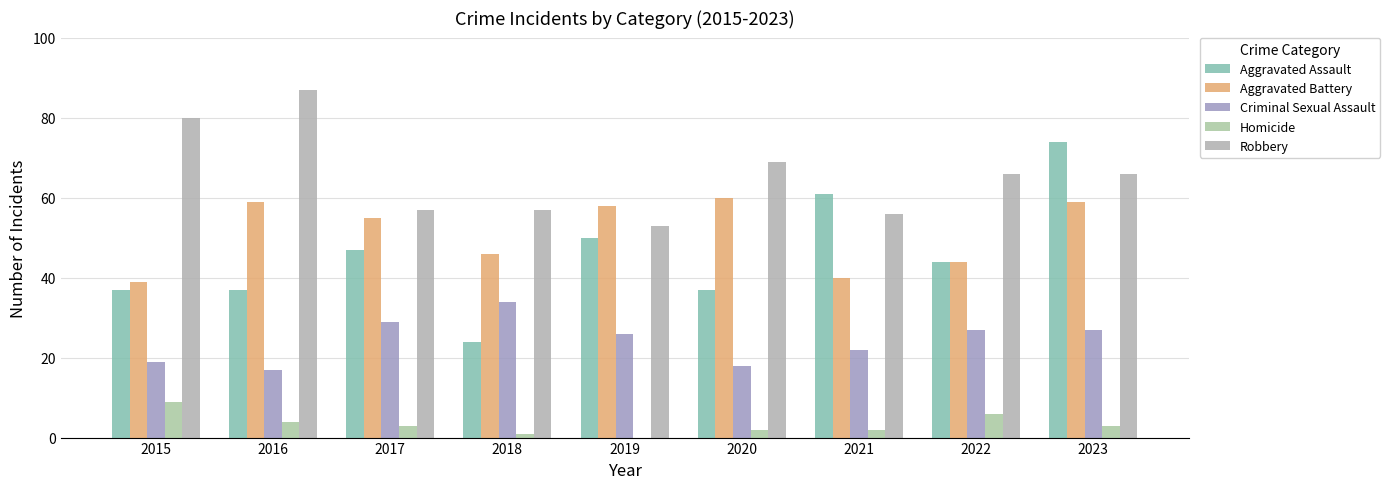

List the series in order of their peak value, lowest first.

Homicide, Criminal Sexual Assault, Aggravated Battery, Aggravated Assault, Robbery